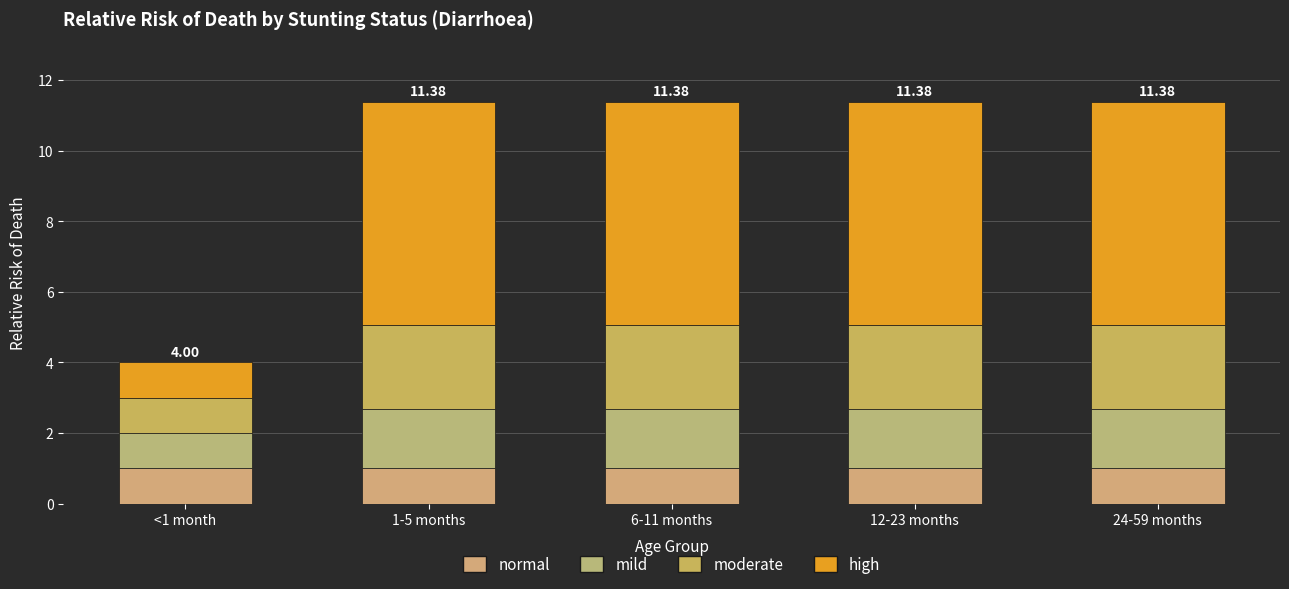

Between <1 month and 24-59 months, which series saw the biggest shift?

high